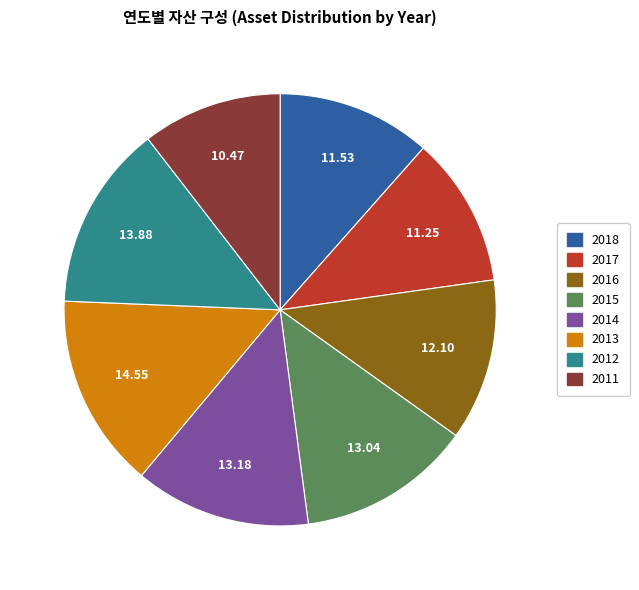

Does any single category account for the majority?

No